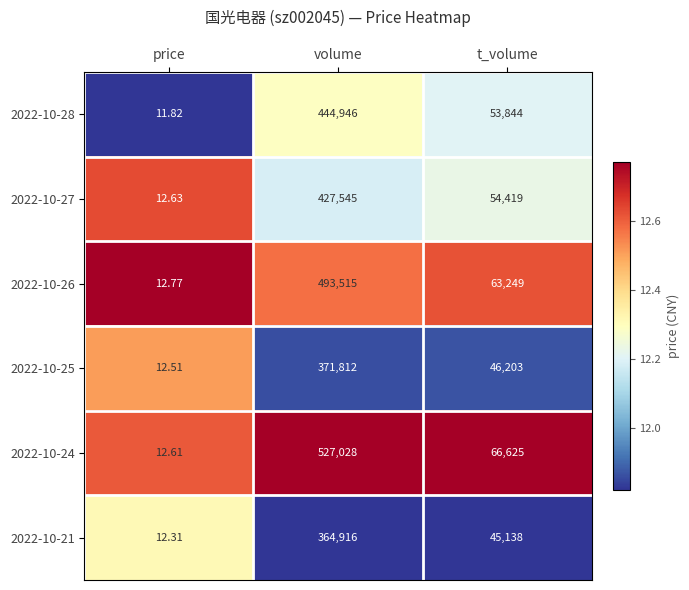

Which label corresponds to the smallest value in the chart?

price